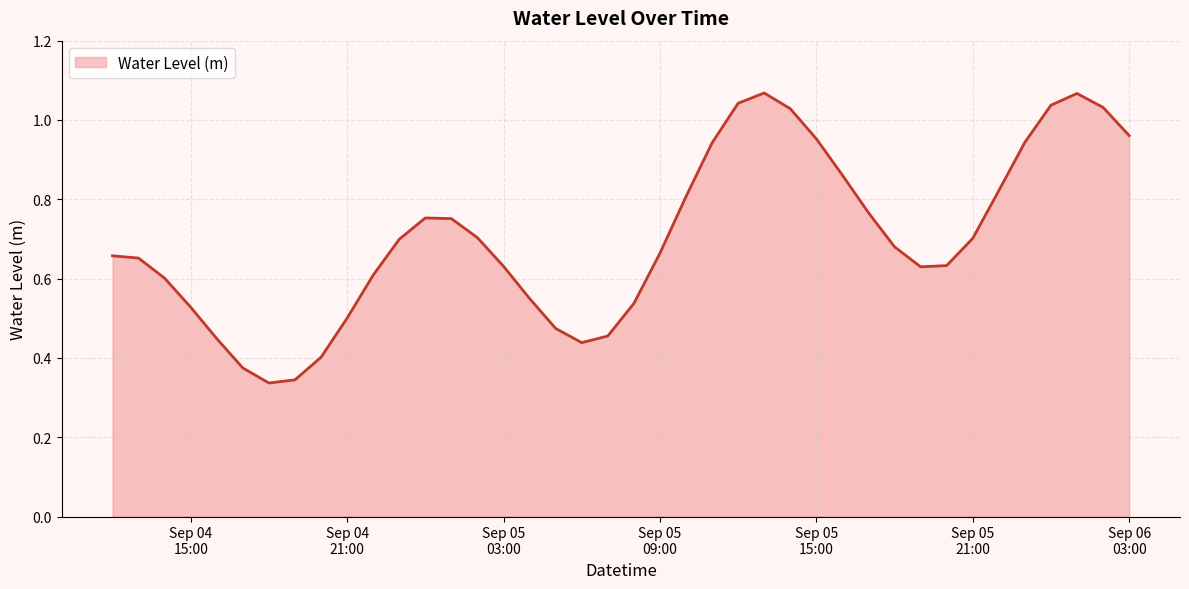

Reading left to right, list all the values displayed in this chart.

0.7	0.7	0.6	0.5	0.4	0.4	0.3	0.3	0.4	0.5	0.6	0.7	0.8	0.8	0.7	0.6	0.5	0.5	0.4	0.5	0.5	0.7	0.8	0.9	1.0	1.1	1.0	1.0	0.9	0.8	0.7	0.6	0.6	0.7	0.8	0.9	1.0	1.1	1.0	1.0